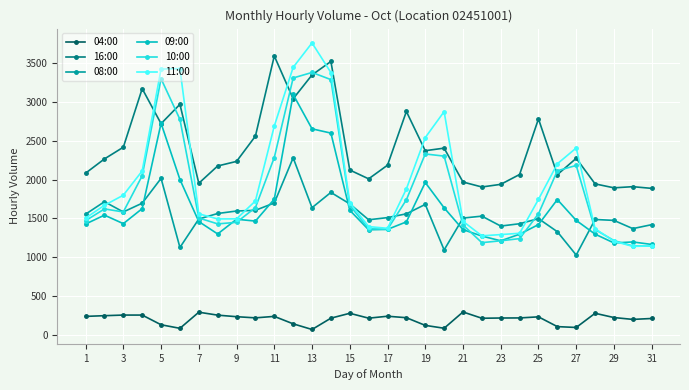

List the series in order of their peak value, highest first.

11:00, 16:00, 10:00, 09:00, 08:00, 04:00